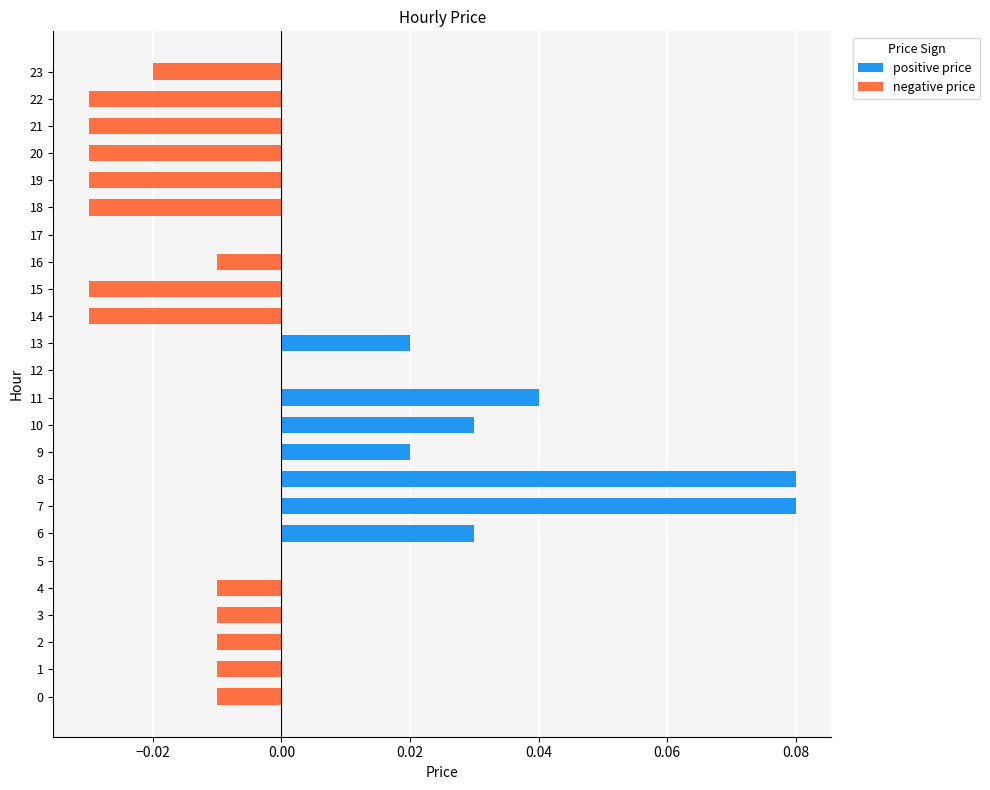

Between 7 and 9, which is larger?

7